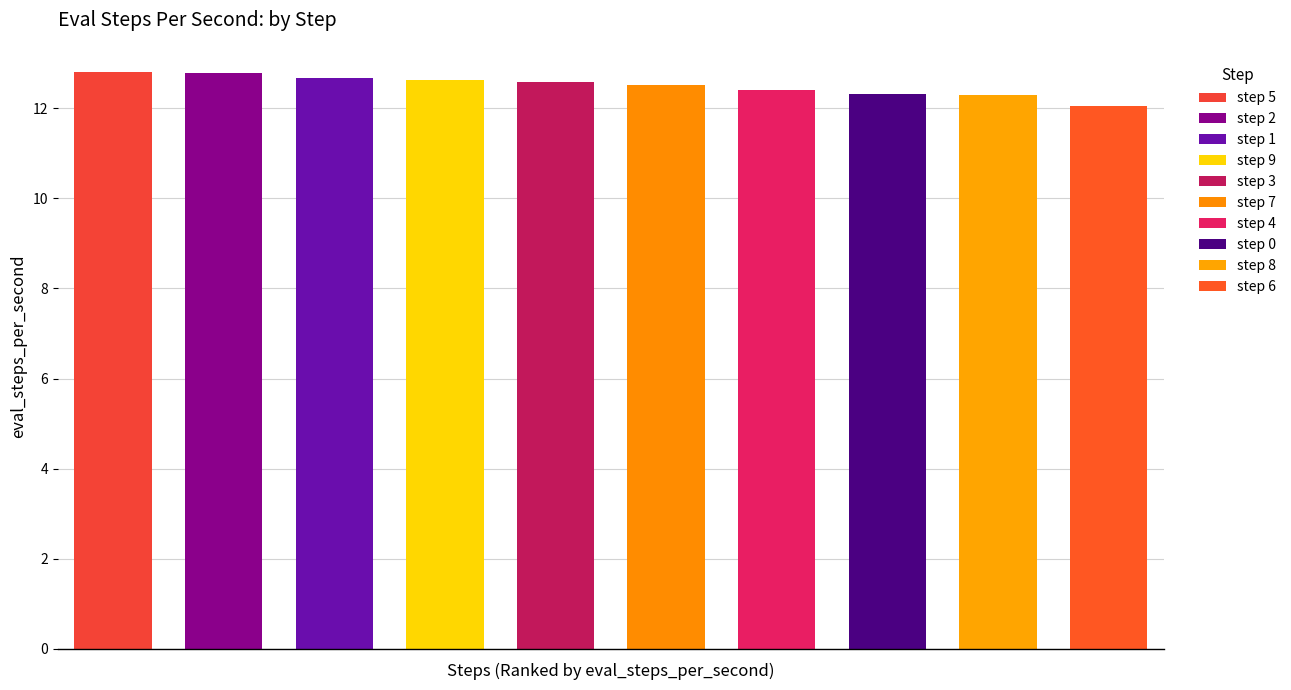

Rank the categories by value from highest to lowest.

5, 2, 1, 9, 3, 7, 4, 0, 8, 6